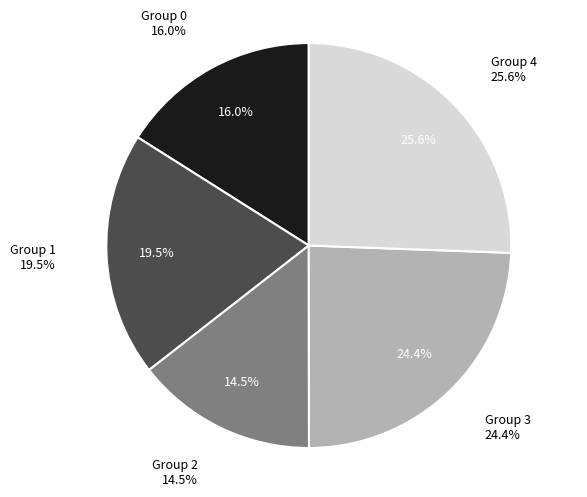

To the nearest percent, what is the average slice percentage?

20%